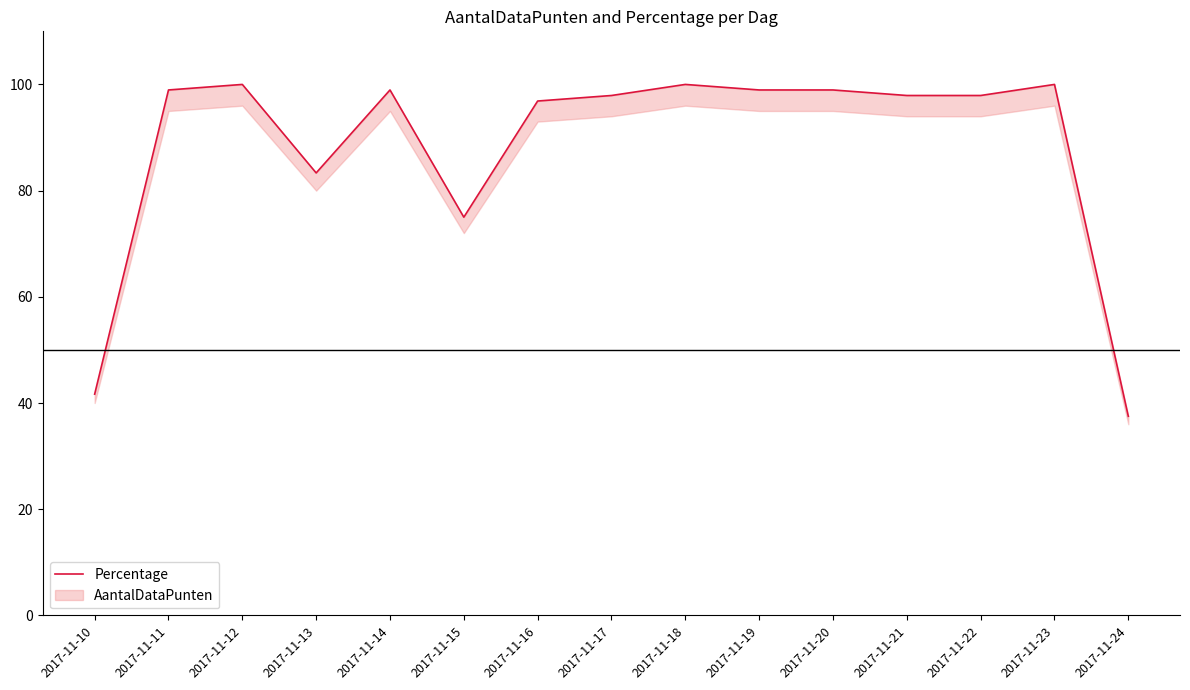

The value at 2017-11-12 is 178.0. True or false?

False